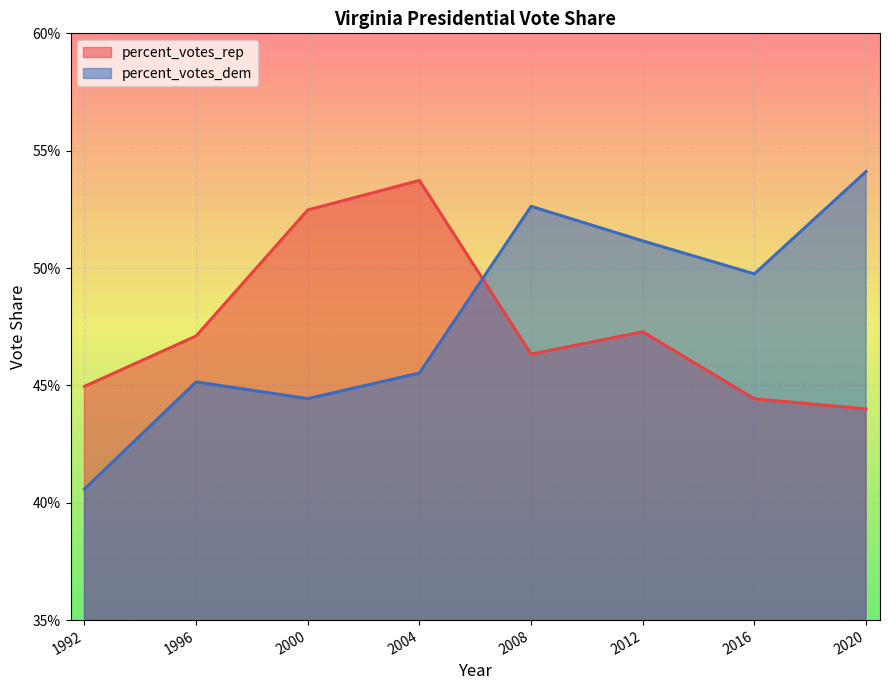

How many intersections are there between percent_votes_dem and percent_votes_rep?

1